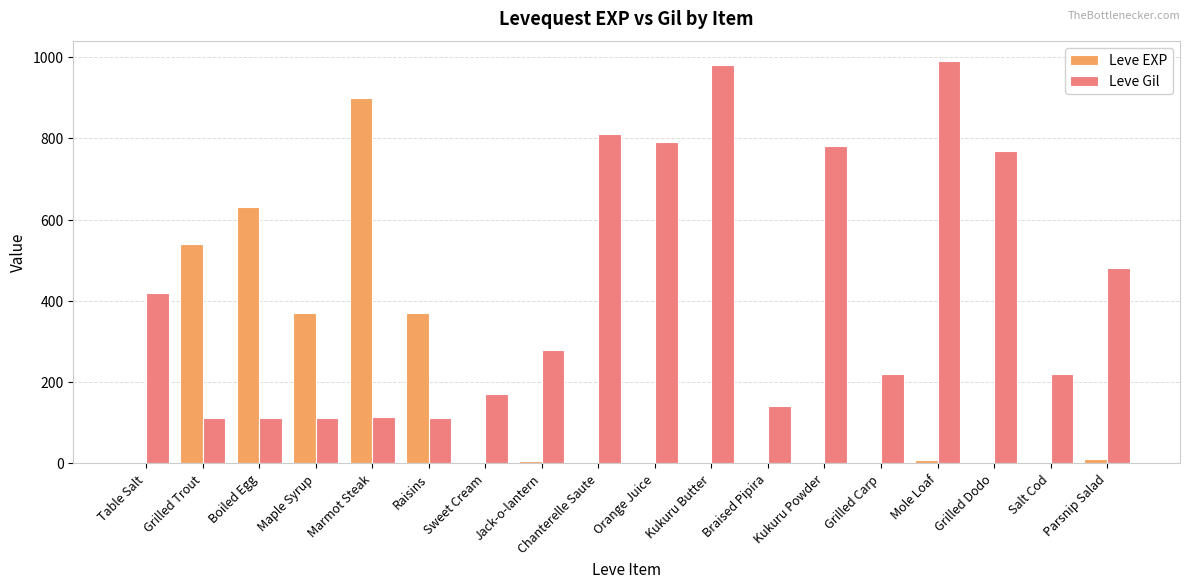

True or false: Leve Gil has a value of 224 at Grilled Dodo.

False